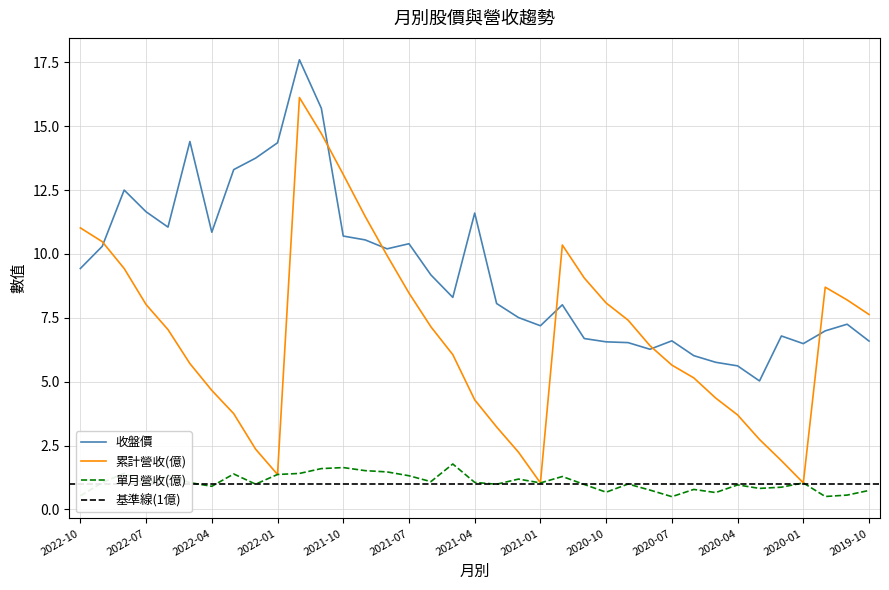

Which series has the largest total across all categories?

收盤價